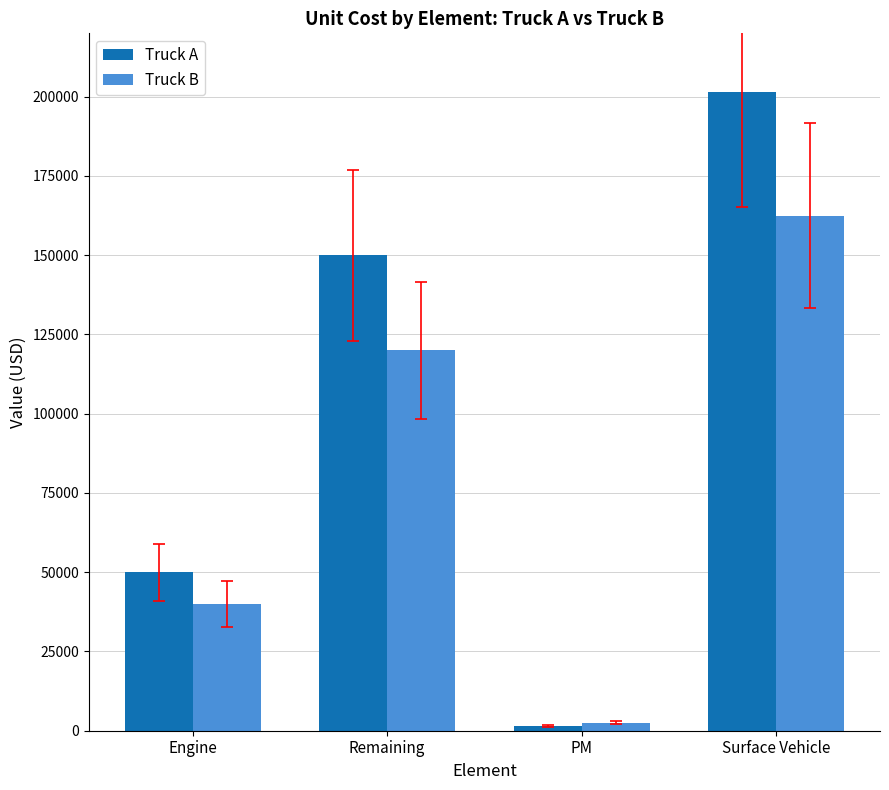

Which series has the largest range (max minus min)?

Truck A